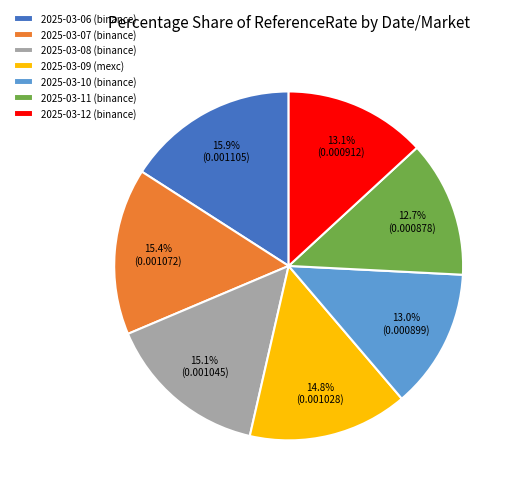

To the nearest percent, what is the combined percentage of 2025-03-08 (binance) and 2025-03-11 (binance)?

28%